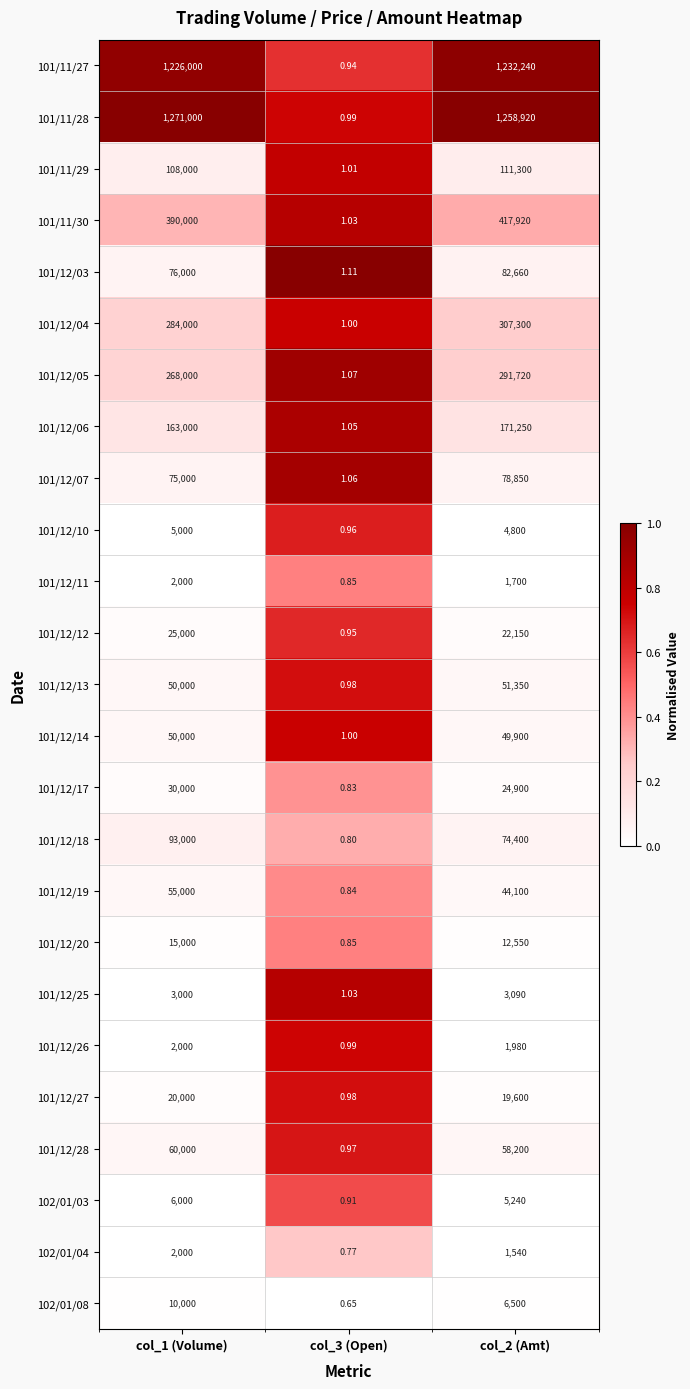

Is the value of 101/11/30 at col_3 (Open) greater than the value of 101/12/06 at col_2 (Amt)?

No